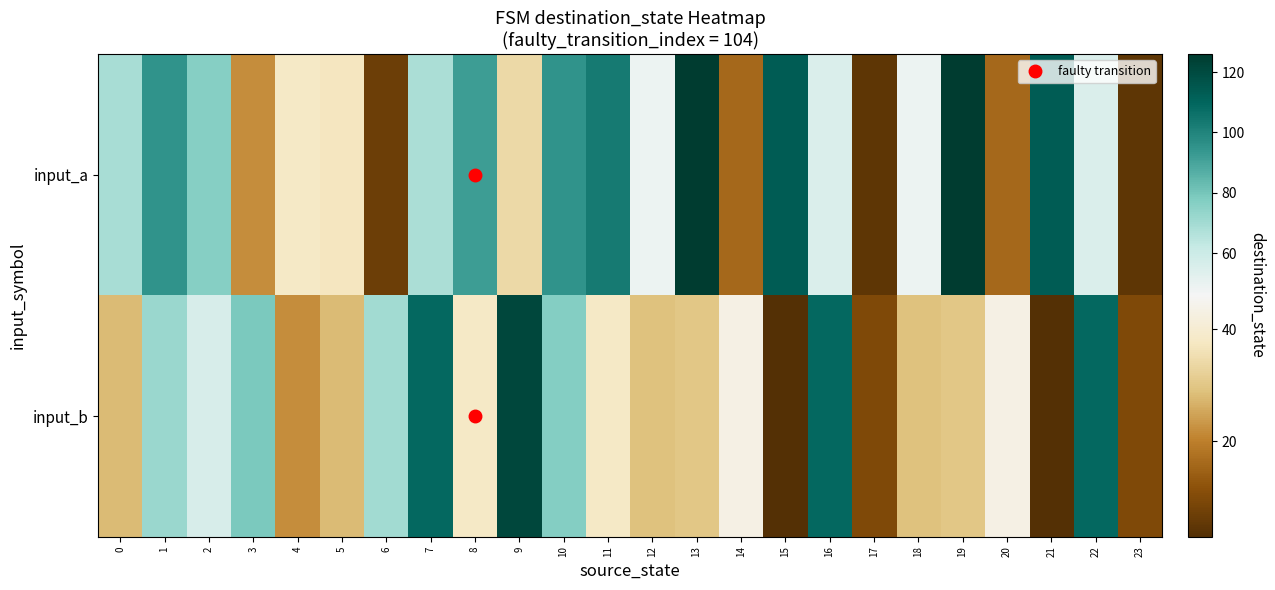

What is the total value across all series at 0?

97